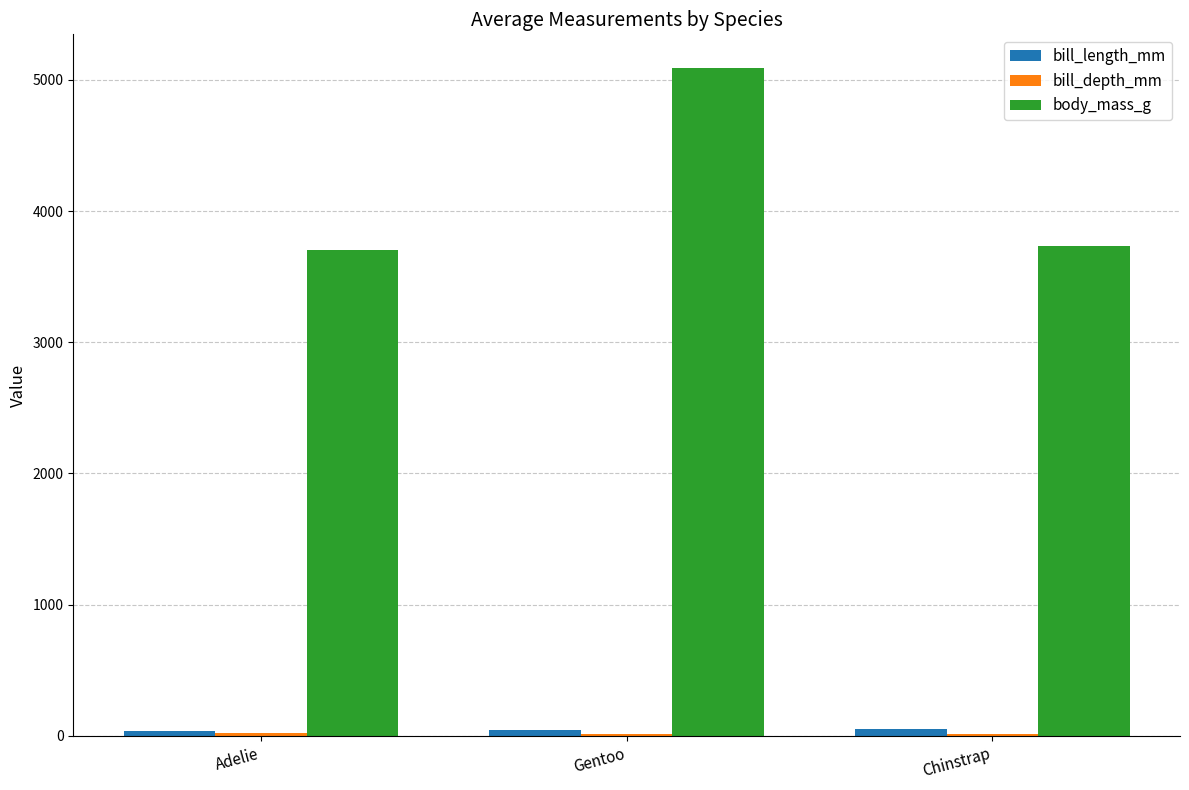

Which series changed the most between Adelie and Gentoo?

body_mass_g